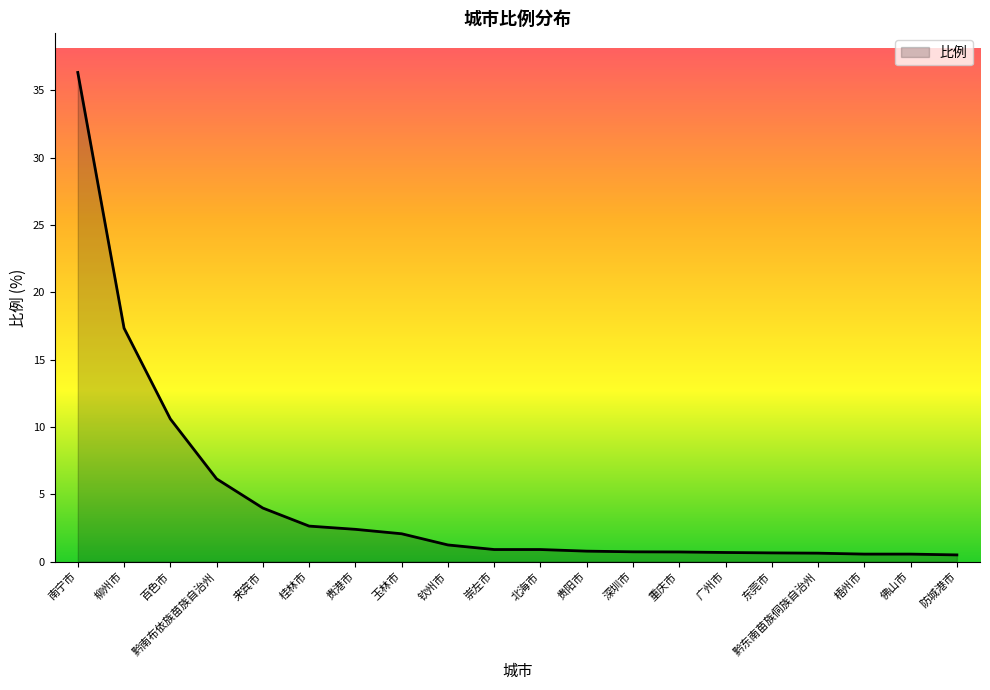

What position from the right is 贵港市?

14